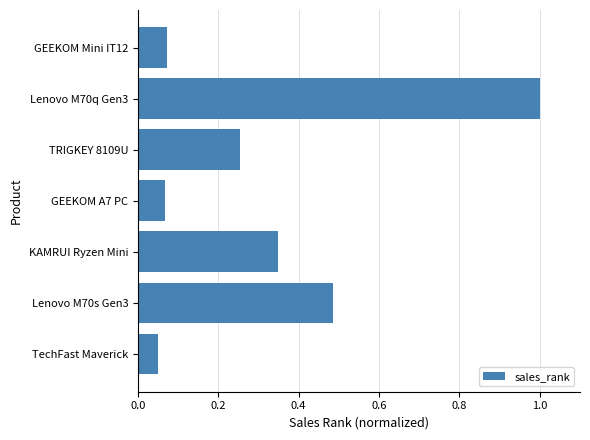

What is the difference between the second highest and second lowest values?

0.4